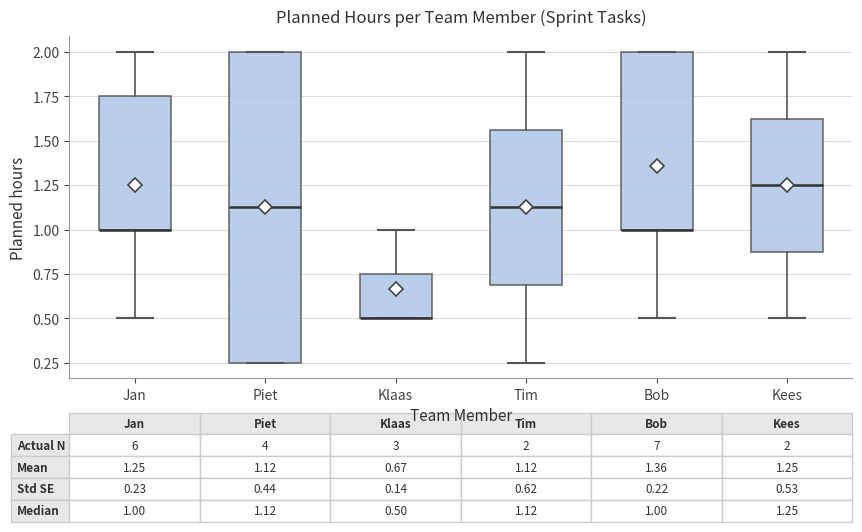

Which box is the tallest, from its lower edge to its upper edge?

Piet